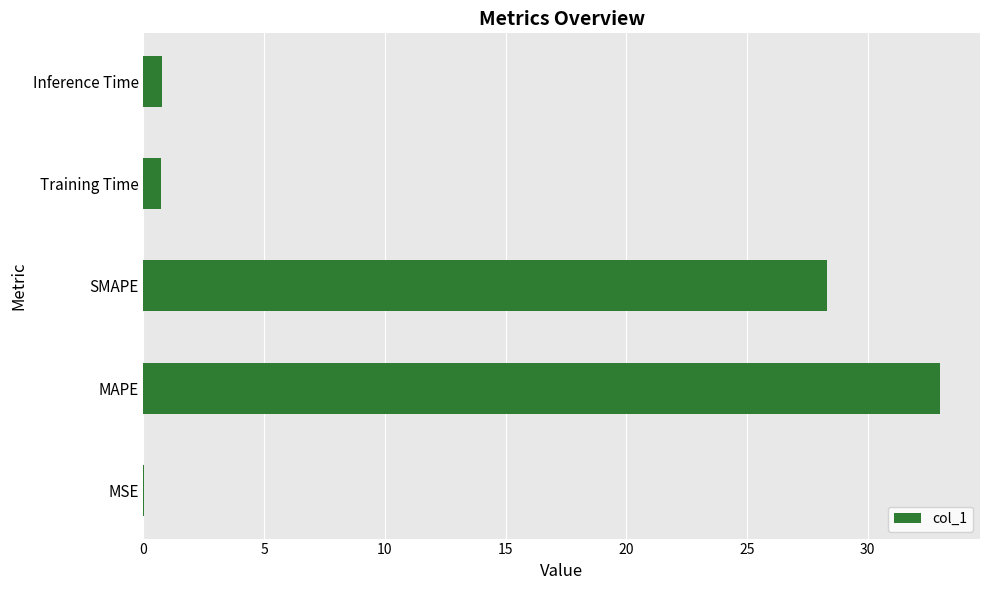

What is the ratio of the value at SMAPE to the value at MAPE?

0.9